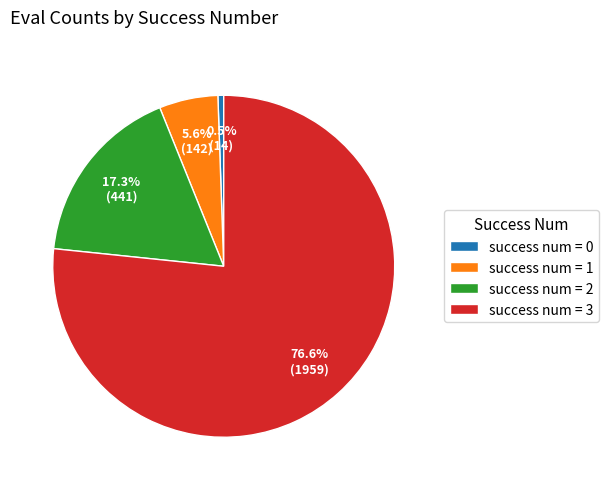

What is the largest slice in the pie chart?

success num = 3